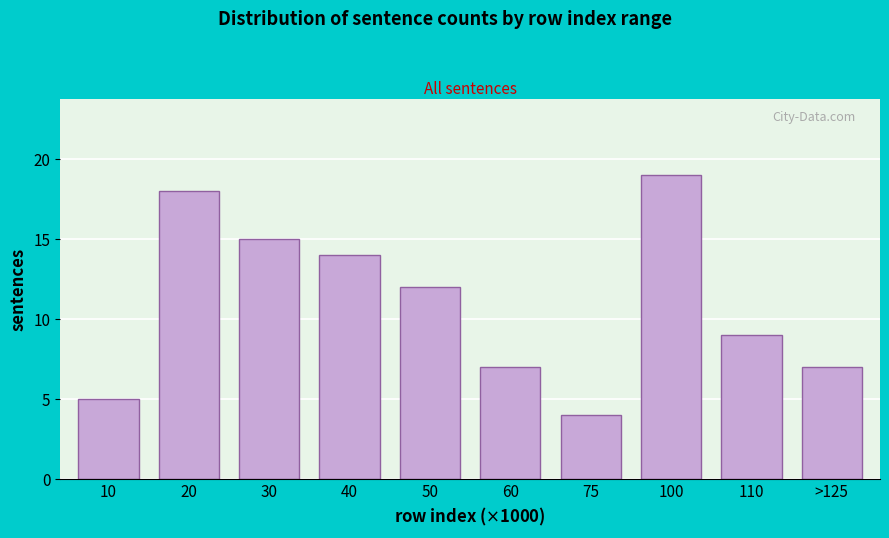

Reading right to left, extract all data points from this chart.

7	9	19	4	7	12	14	15	18	5